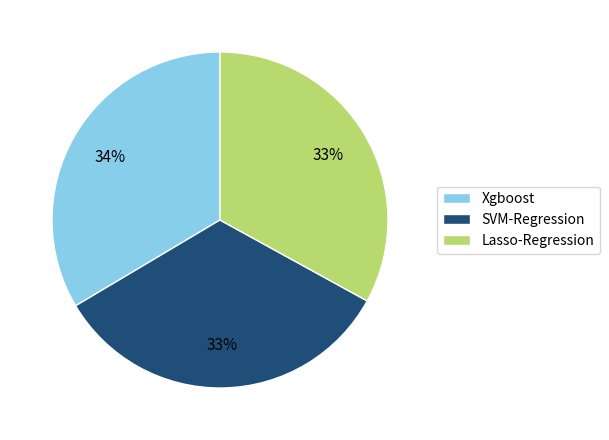

Between Xgboost and Lasso-Regression, which is larger?

Xgboost